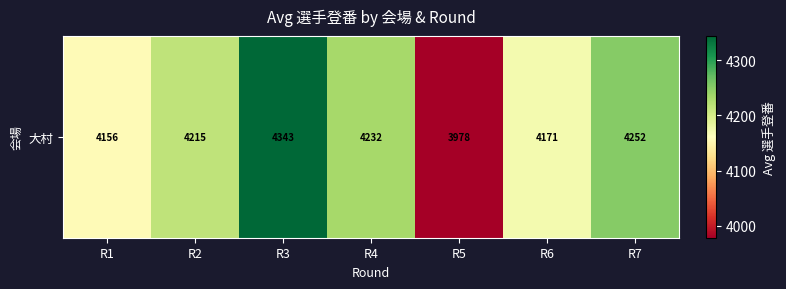

Is it true that the value at R7 is 1949.7?

False